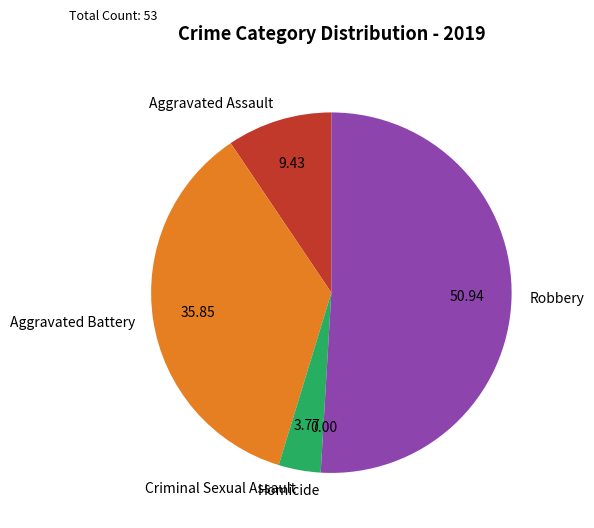

Which has a higher value, Robbery or Aggravated Battery?

Robbery